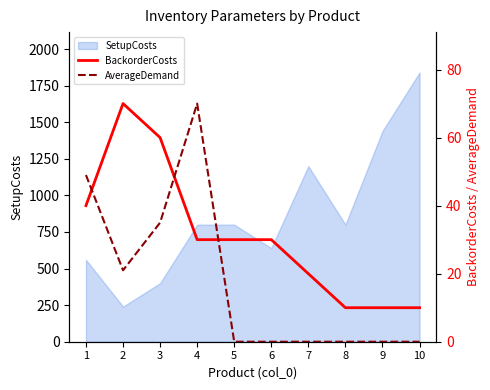

Is it true that AverageDemand equals 0 at 5?

True